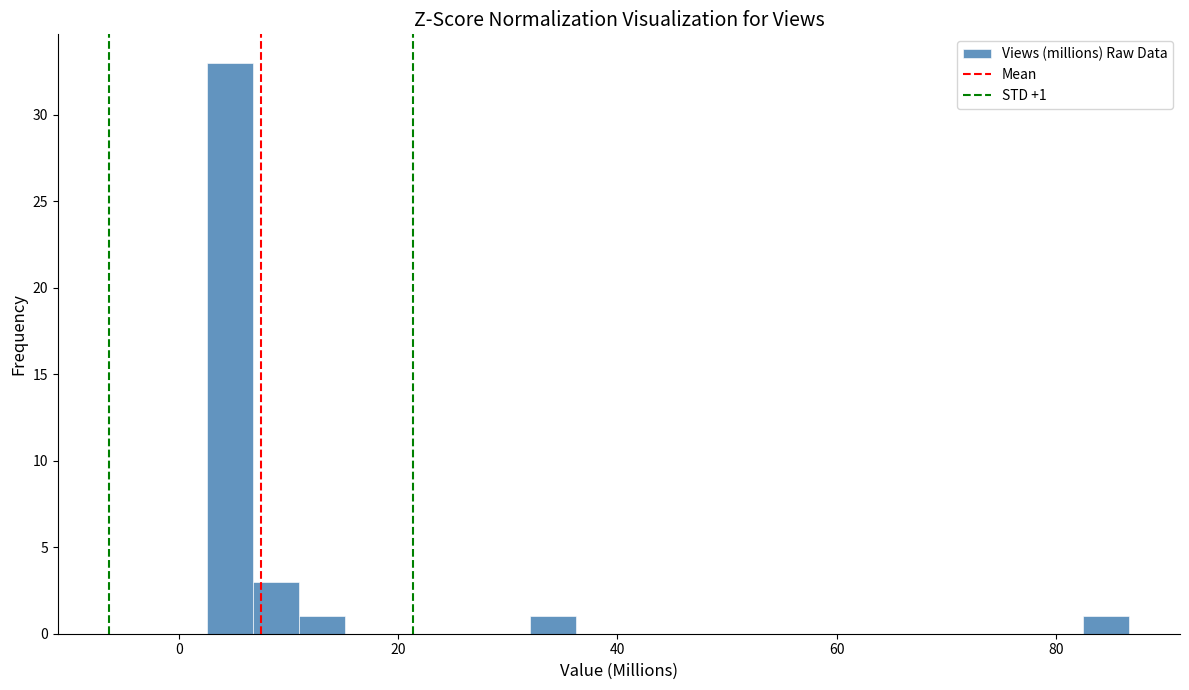

Read against the x-axis, roughly where is the centre of the tallest bar?

4